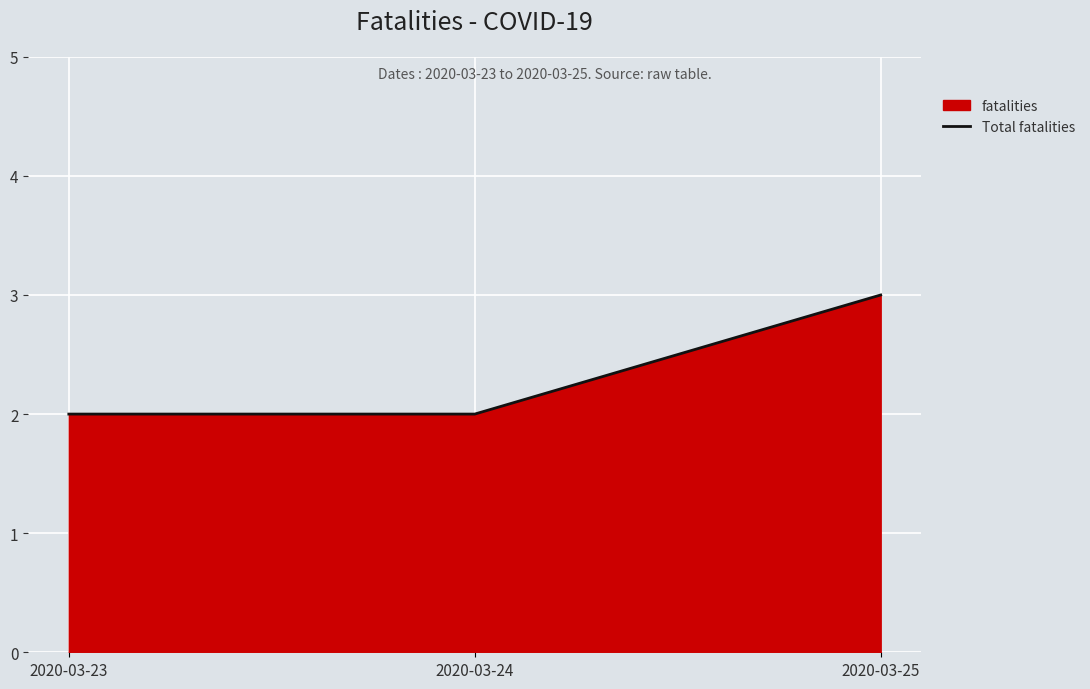

Reading right to left, list all the values displayed in this chart.

2020-03-25=3	2020-03-24=2	2020-03-23=2